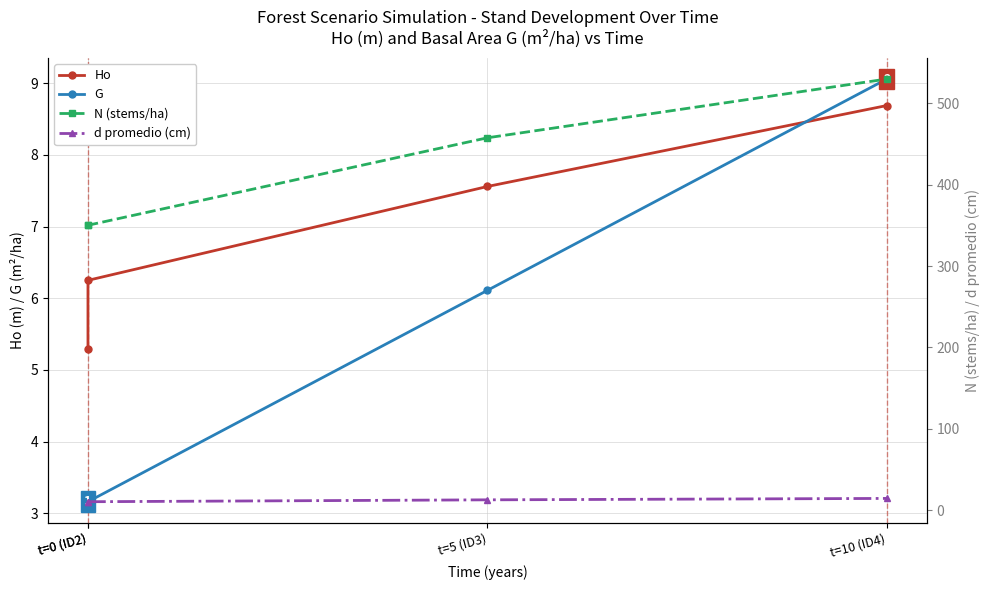

How many values in the Ho series exceed 7?

2